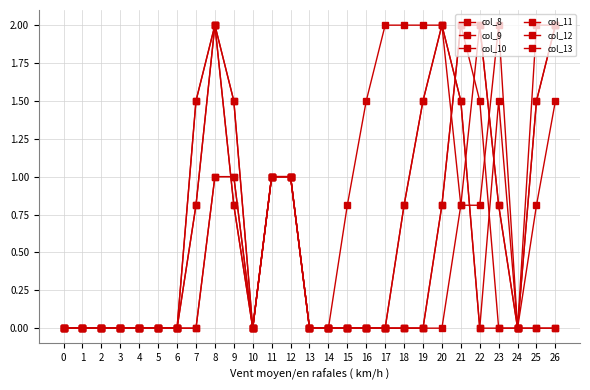

Which series changed the most between 1 and 12?

col_8